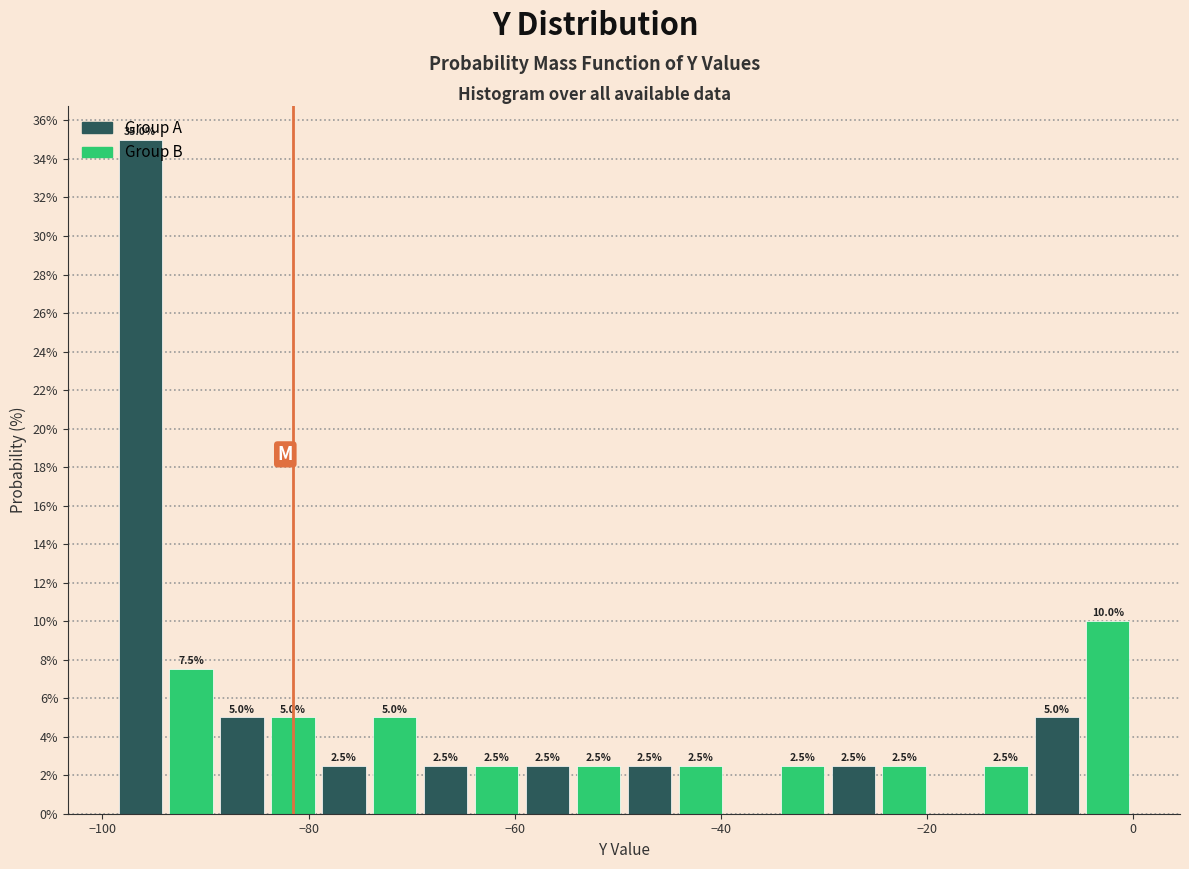

Around what value on the x-axis is the tallest bar? Give the approximate position of its centre, as read against the axis.

-96